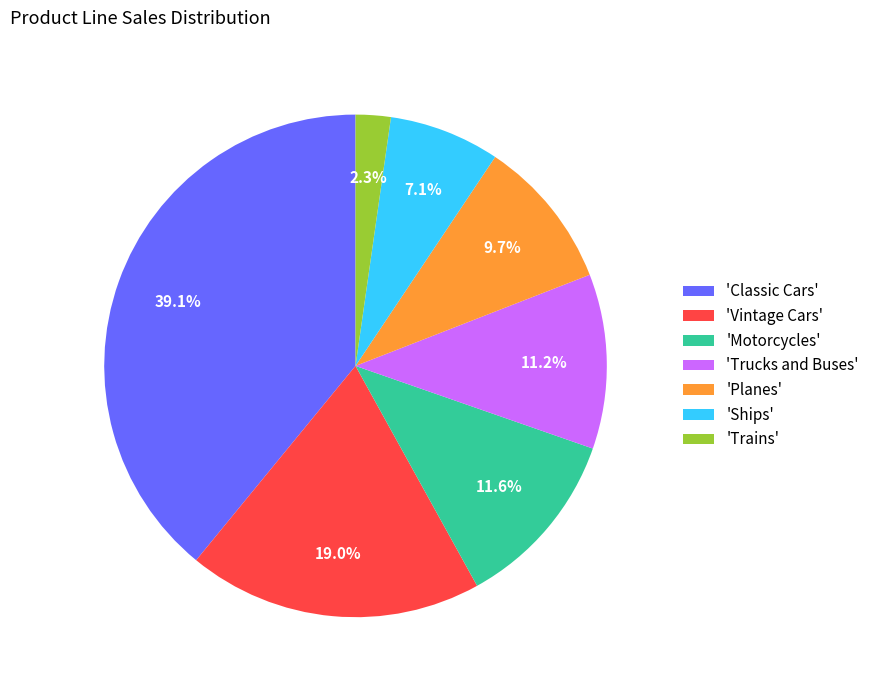

Which category has the smallest portion of the pie?

'Trains'